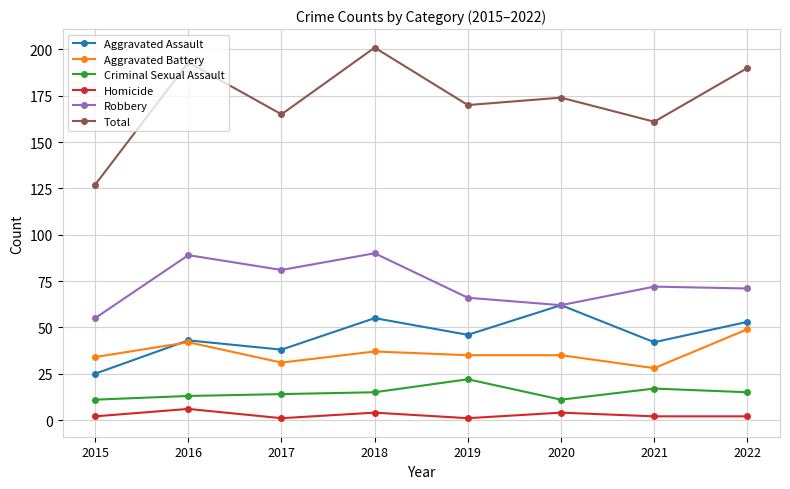

True or false: Homicide and Robbery intersect in this chart.

False